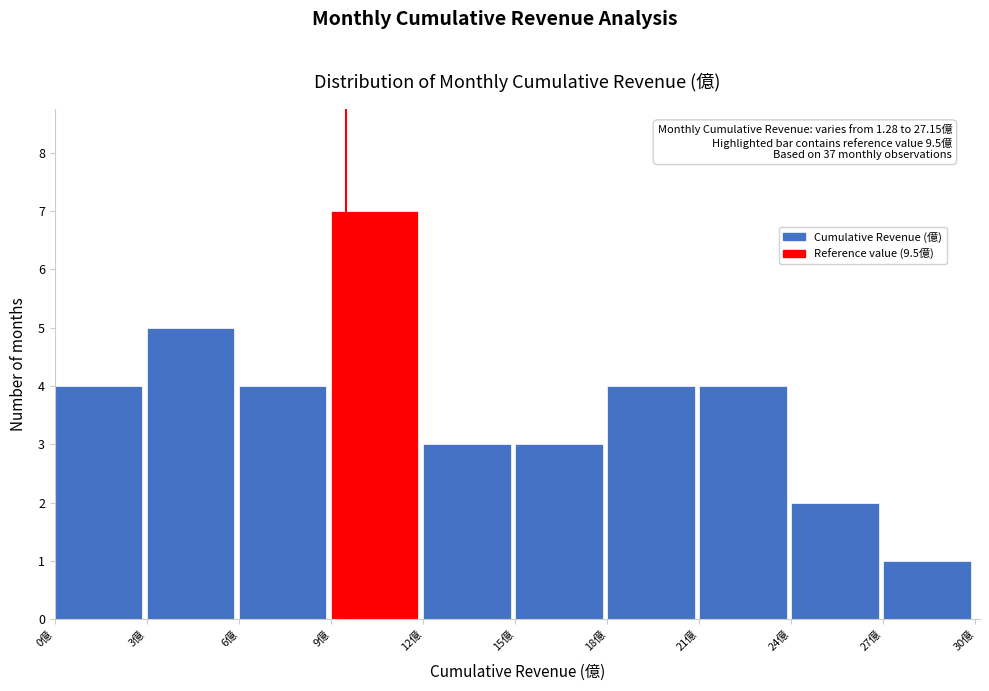

Which range on the x-axis has the tallest bar?

9 to 12